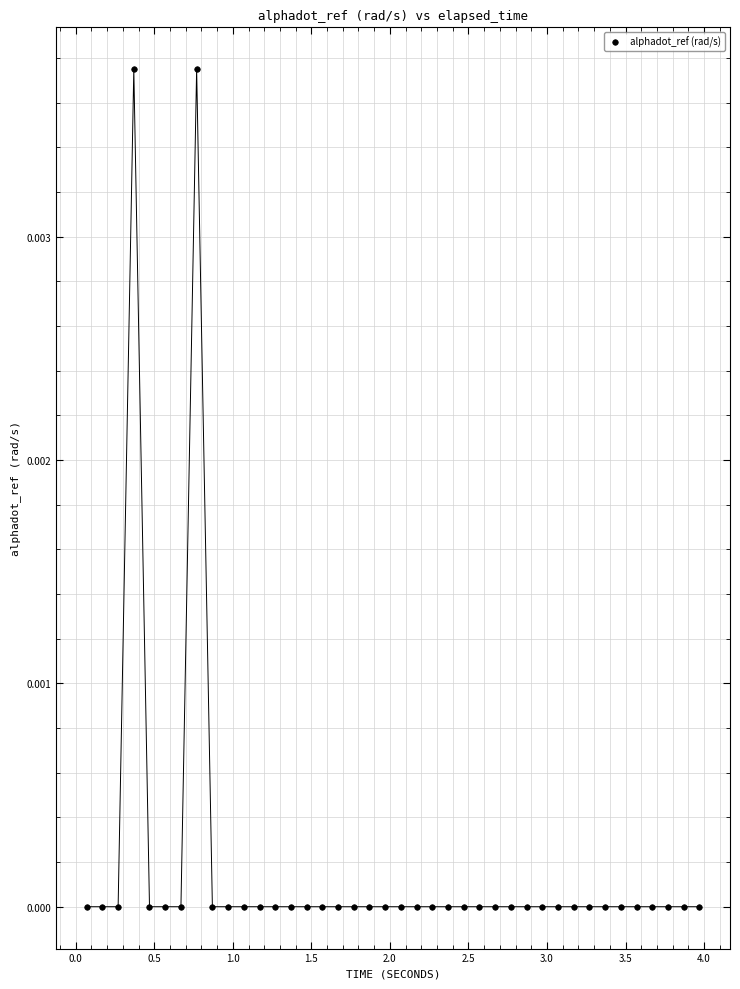

What is the range of X values (max minus min)?

3.9